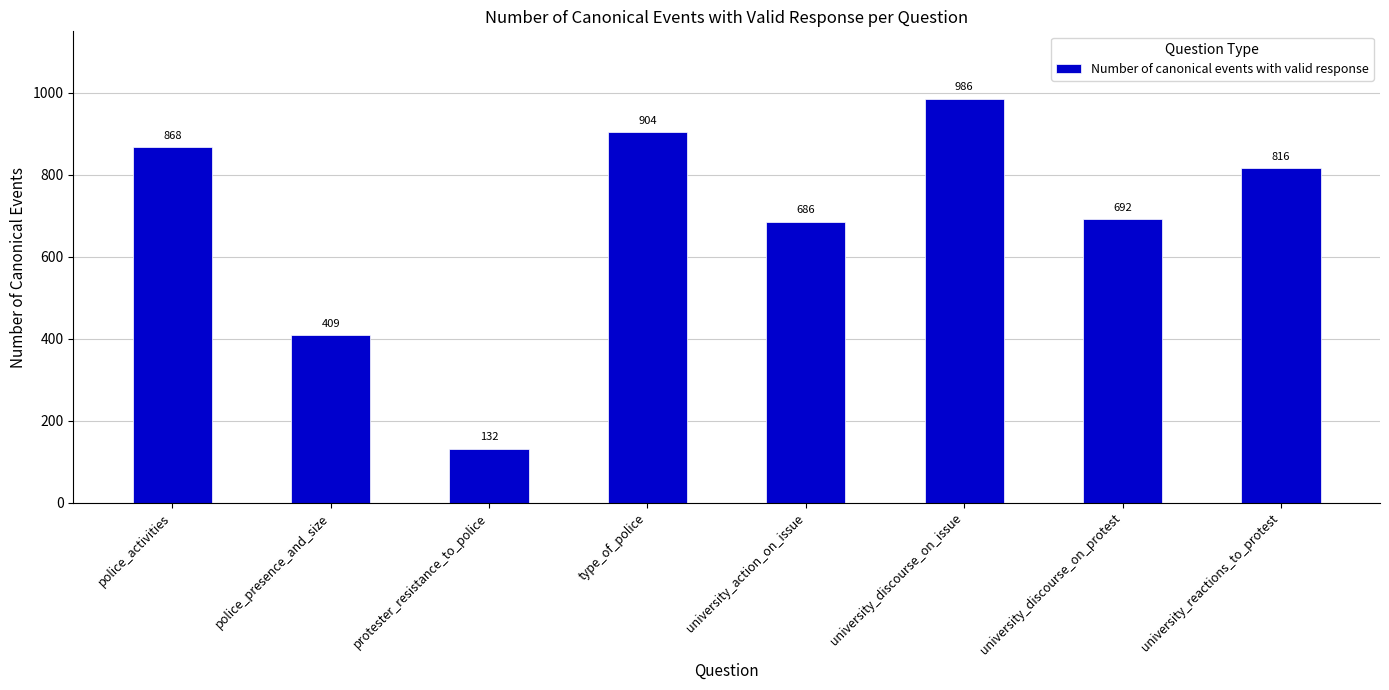

Rank the categories by value from lowest to highest.

protester_resistance_to_police, police_presence_and_size, university_action_on_issue, university_discourse_on_protest, university_reactions_to_protest, police_activities, type_of_police, university_discourse_on_issue